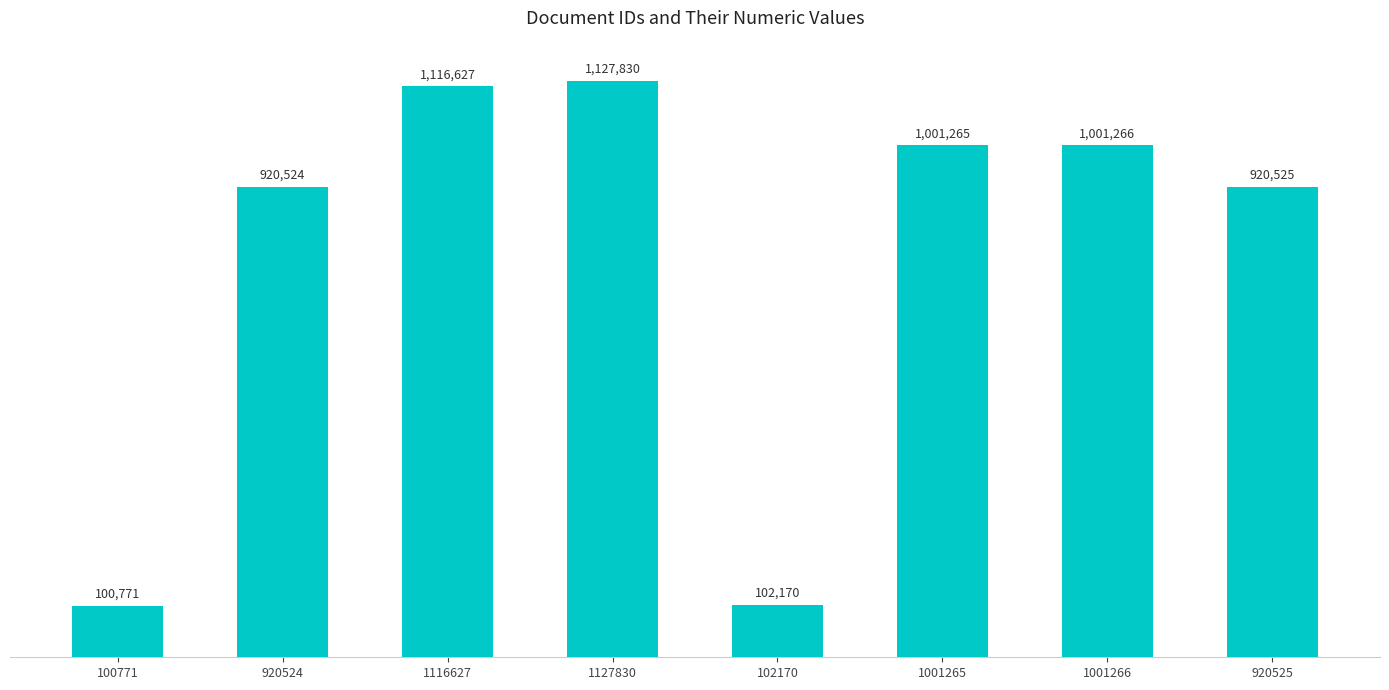

The chart shows a value of 1127830 at 1127830. True or false?

True